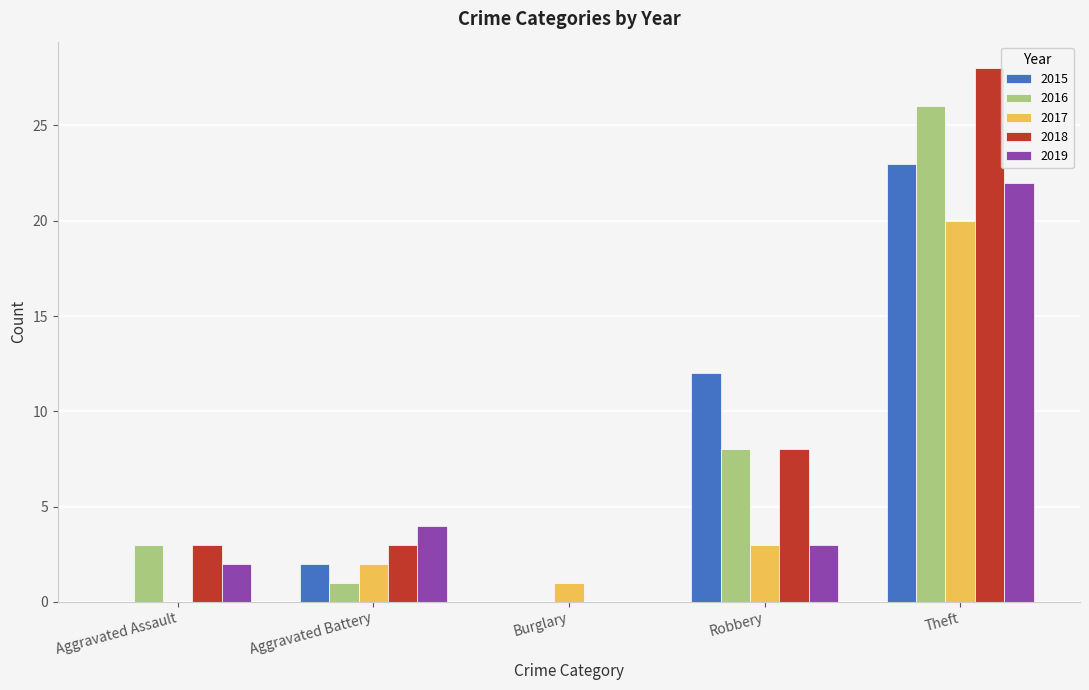

What is the sum of the 2019 values at Robbery and Burglary?

3